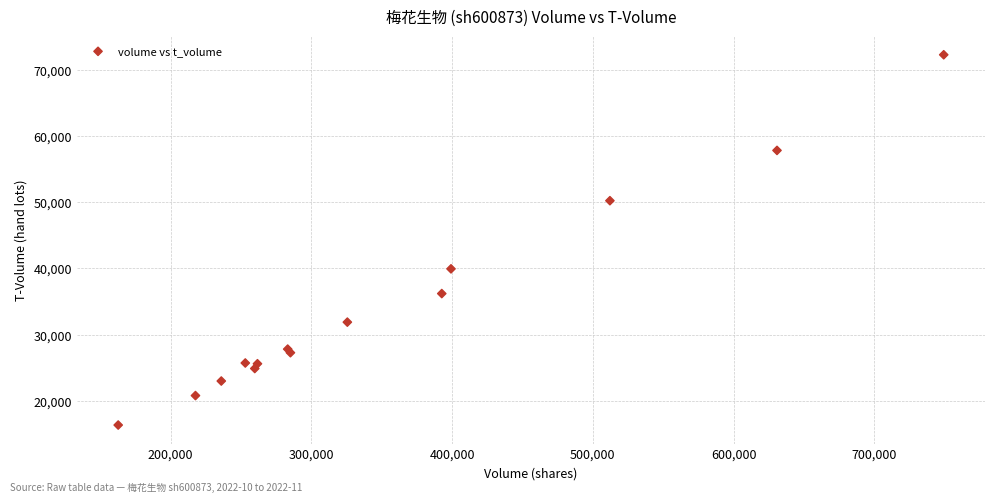

What Y value in the scatter plot is closest to 44316?

39946